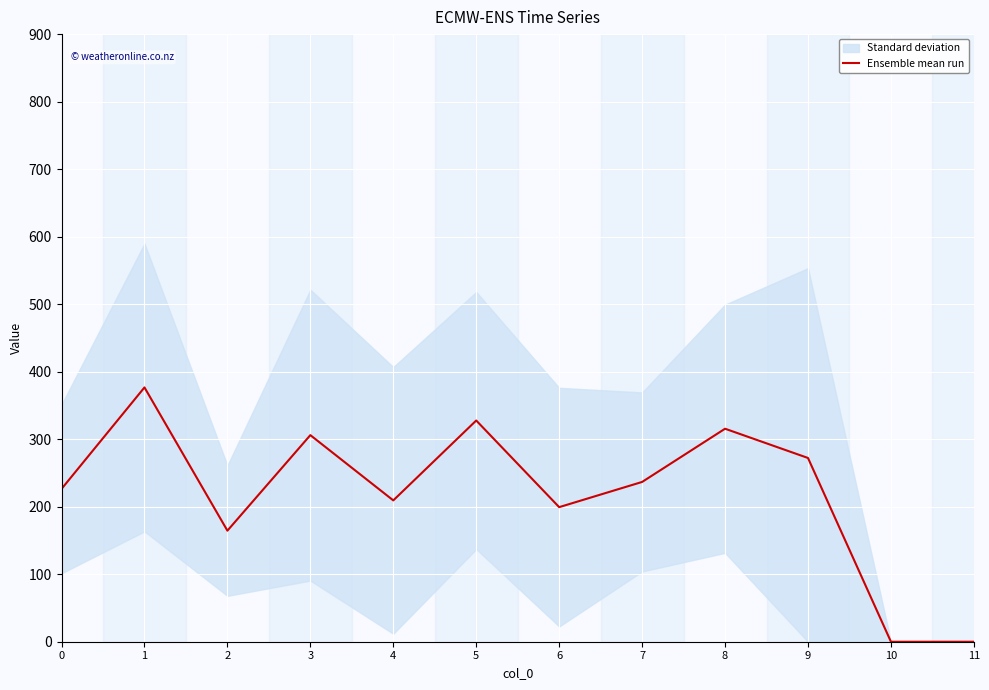

What is the sum of the values at 6 and 7?

436.0